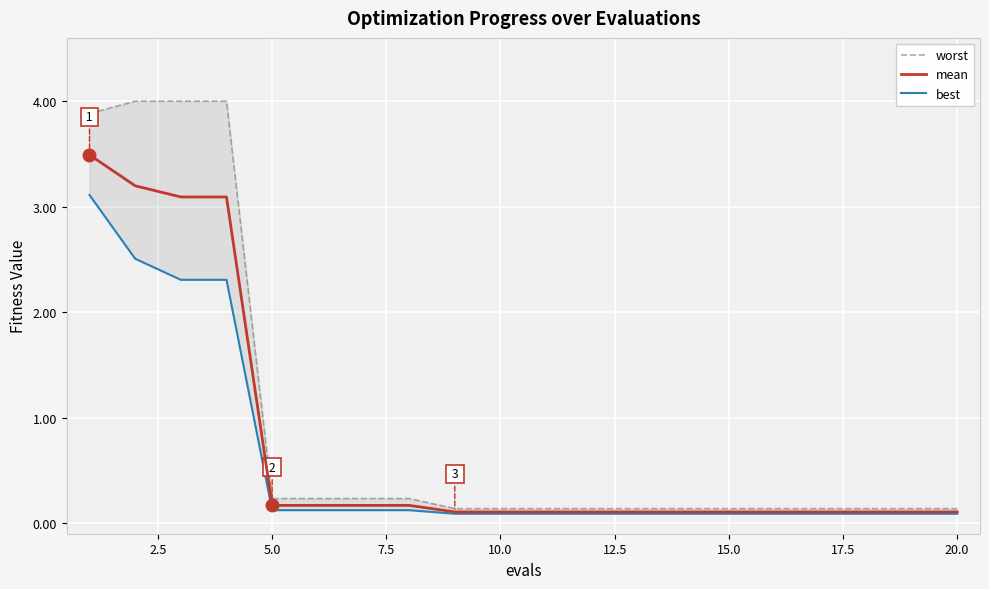

What is the average value of the best series?

0.6